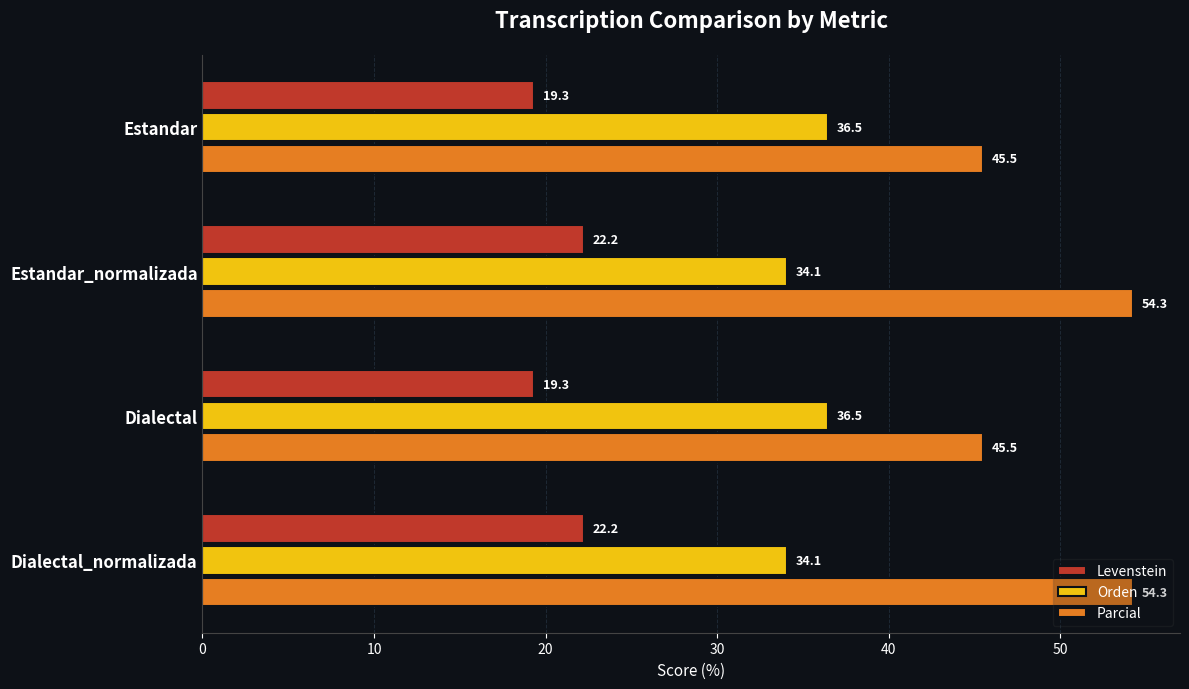

What is the difference between the maximum and minimum values in the Parcial series?

8.7